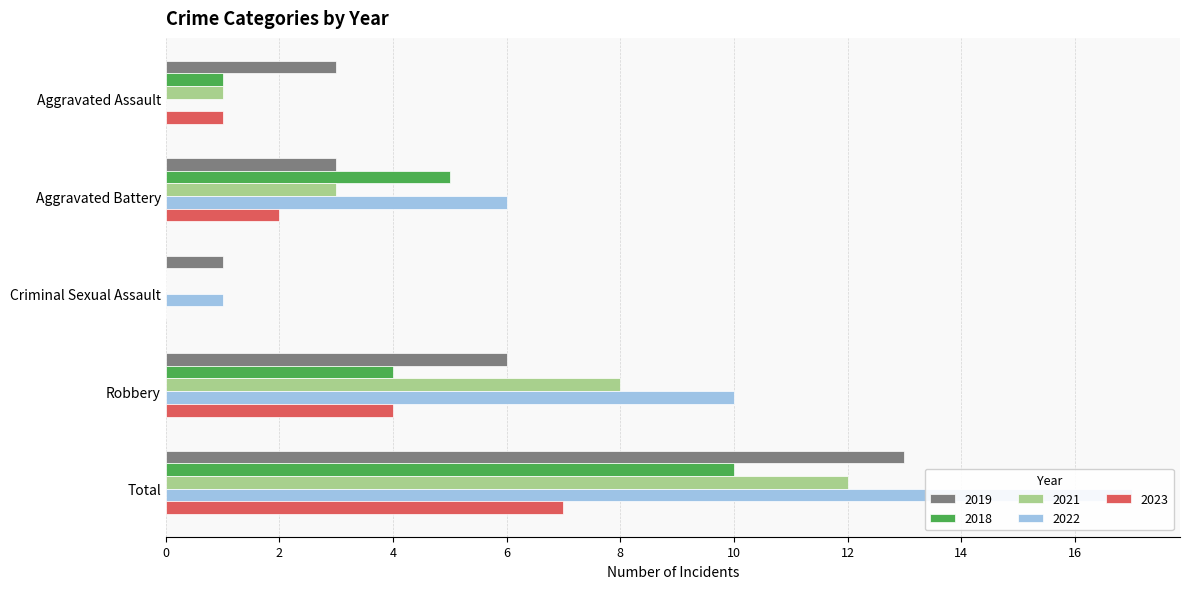

Between Aggravated Battery and Total, which series saw the biggest shift?

2022